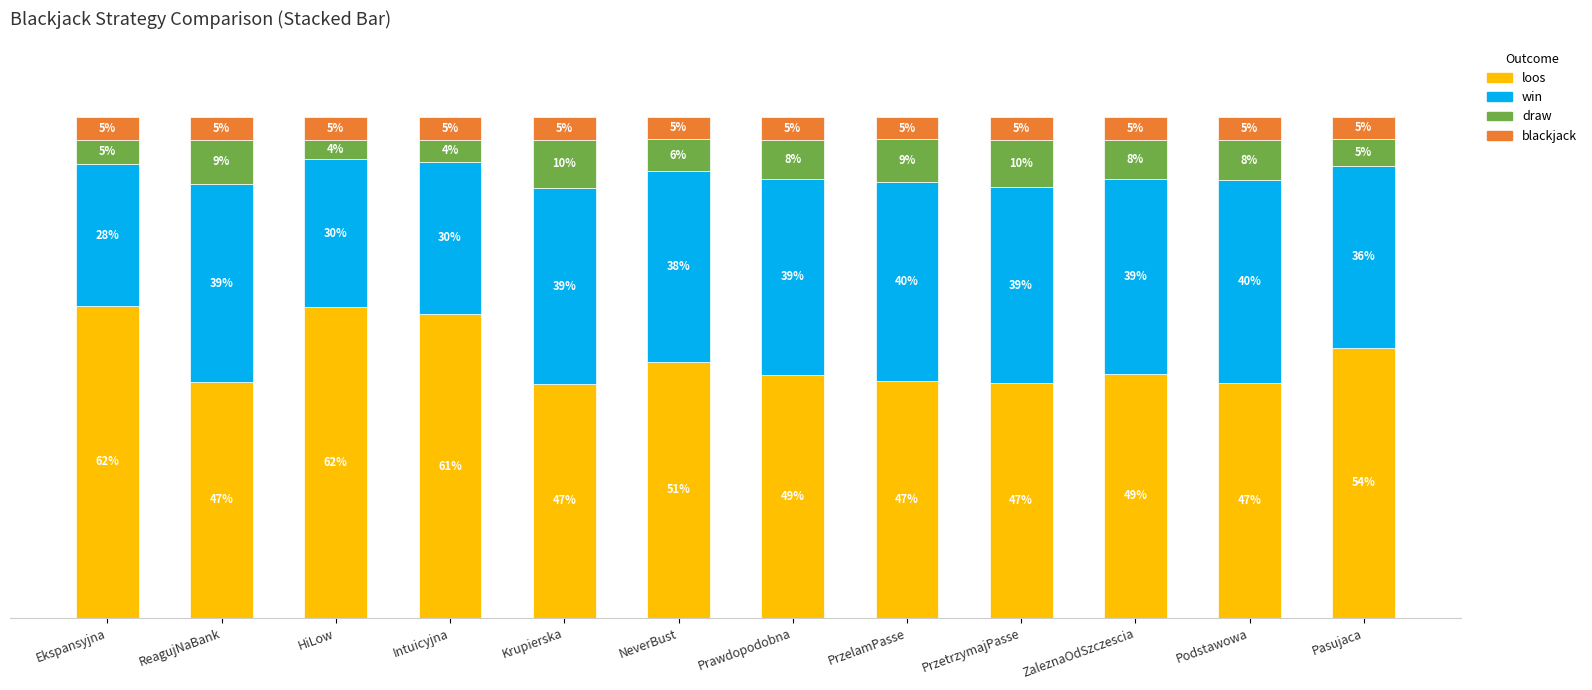

Does the chart contain any negative values?

No